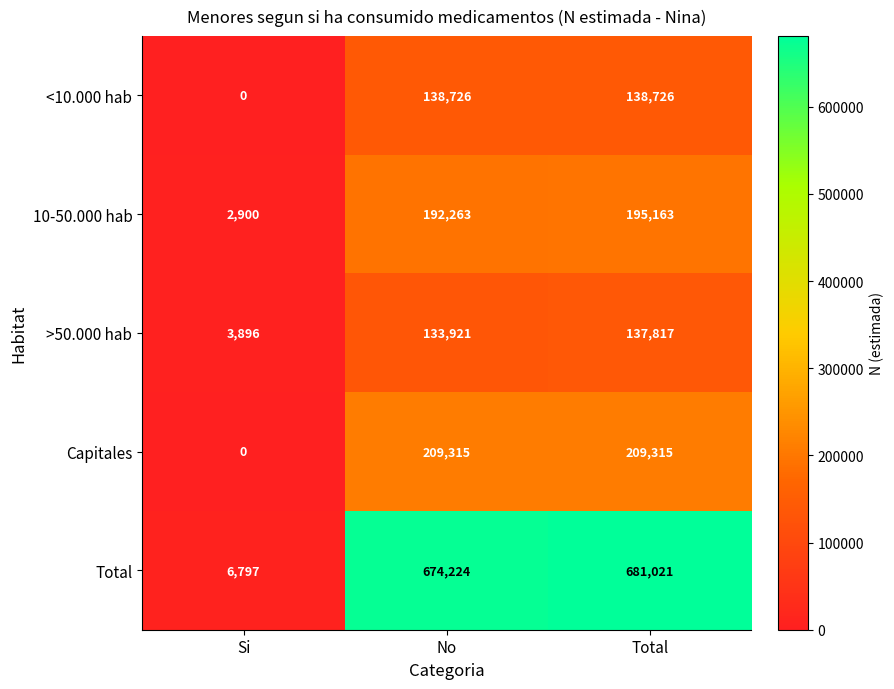

How many categories are shown in the chart?

3